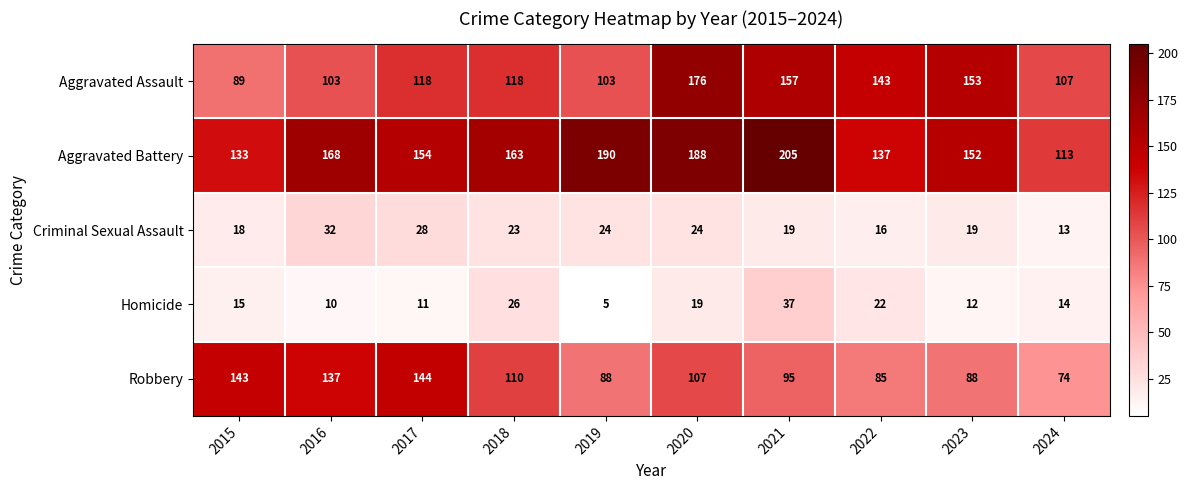

Rank the series by their maximum value, from highest to lowest.

Aggravated Battery, Aggravated Assault, Robbery, Homicide, Criminal Sexual Assault